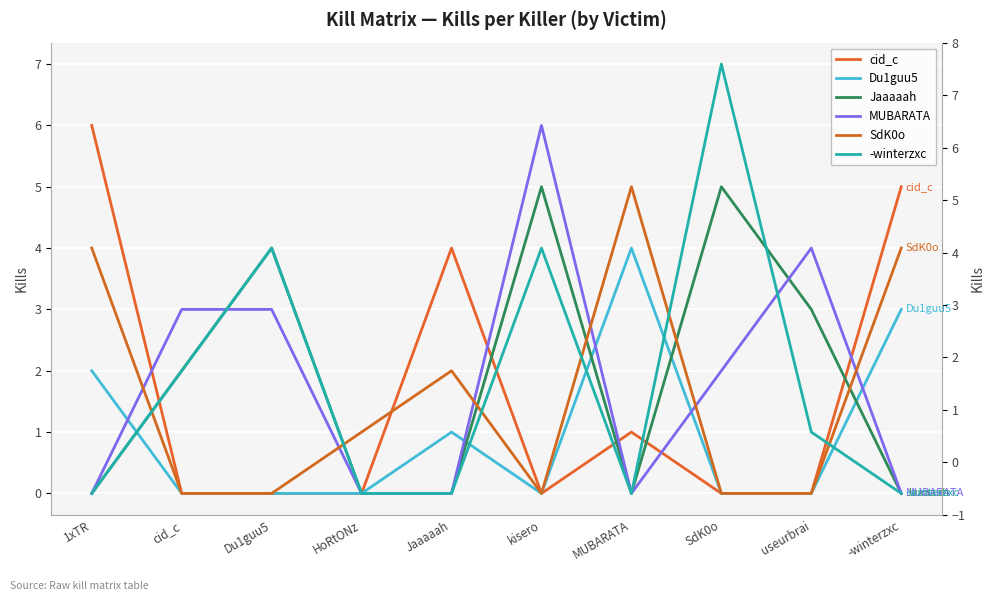

Reading left to right, what are all the values shown in this chart?

cid_c: 6	0	0	0	4	0	1	0	0	5
Du1guu5: 2	0	0	0	1	0	4	0	0	3
Jaaaaah: 0	2	4	0	0	5	0	5	3	0
MUBARATA: 0	3	3	0	0	6	0	2	4	0
SdK0o: 4	0	0	1	2	0	5	0	0	4
-winterzxc: 0	2	4	0	0	4	0	7	1	0